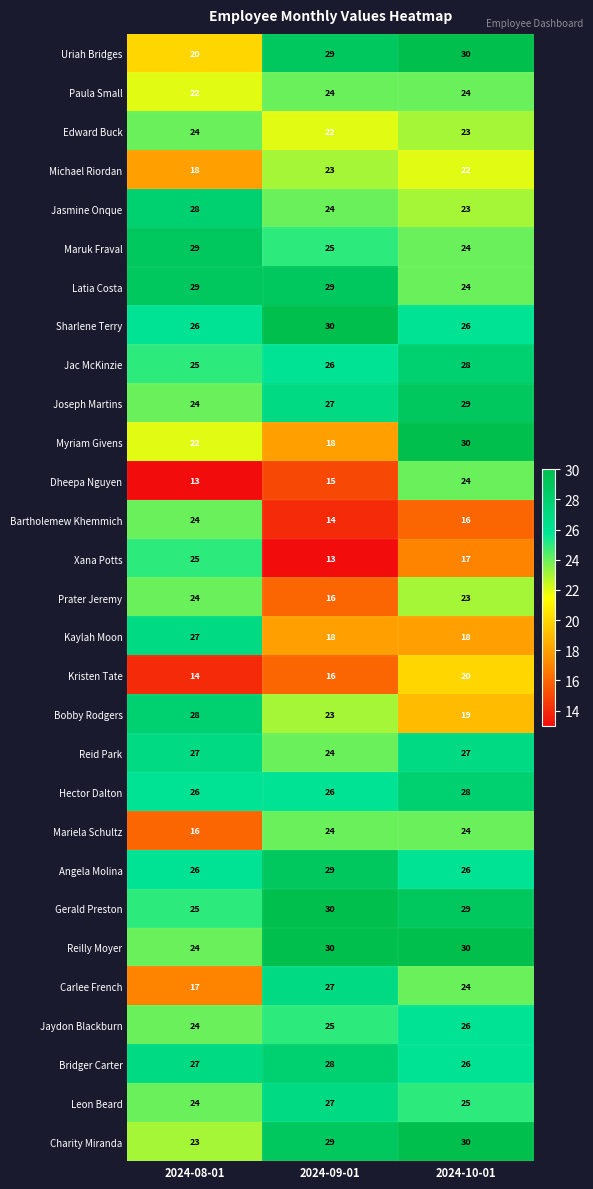

What is the total value across all series at 2024-08-01?

681